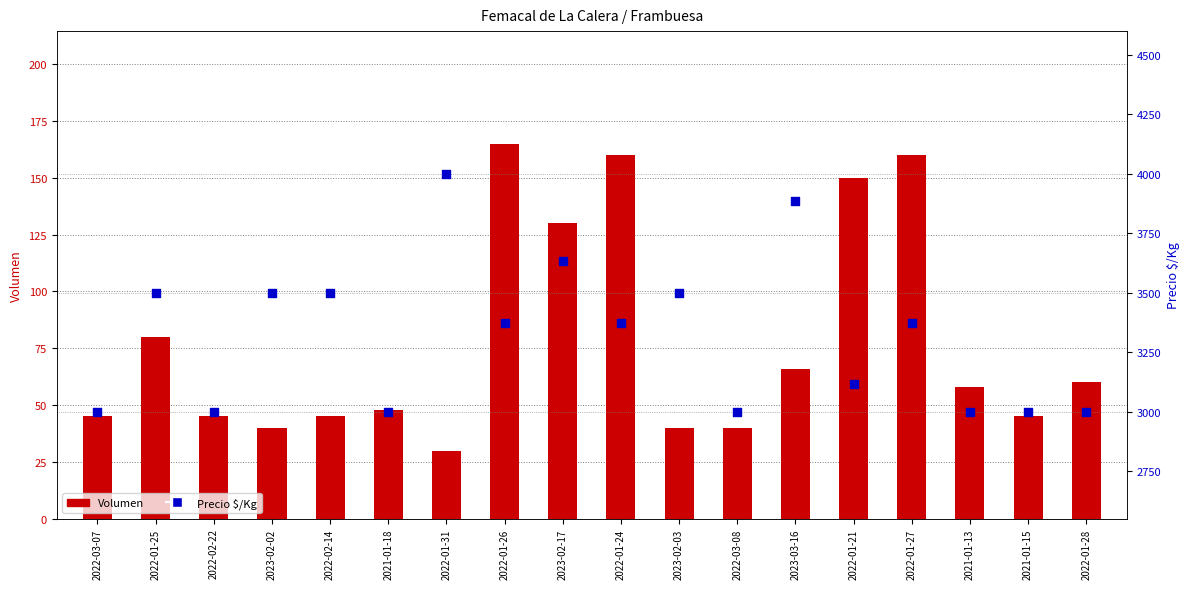

Which series has the largest total across all categories?

Precio $/Kg